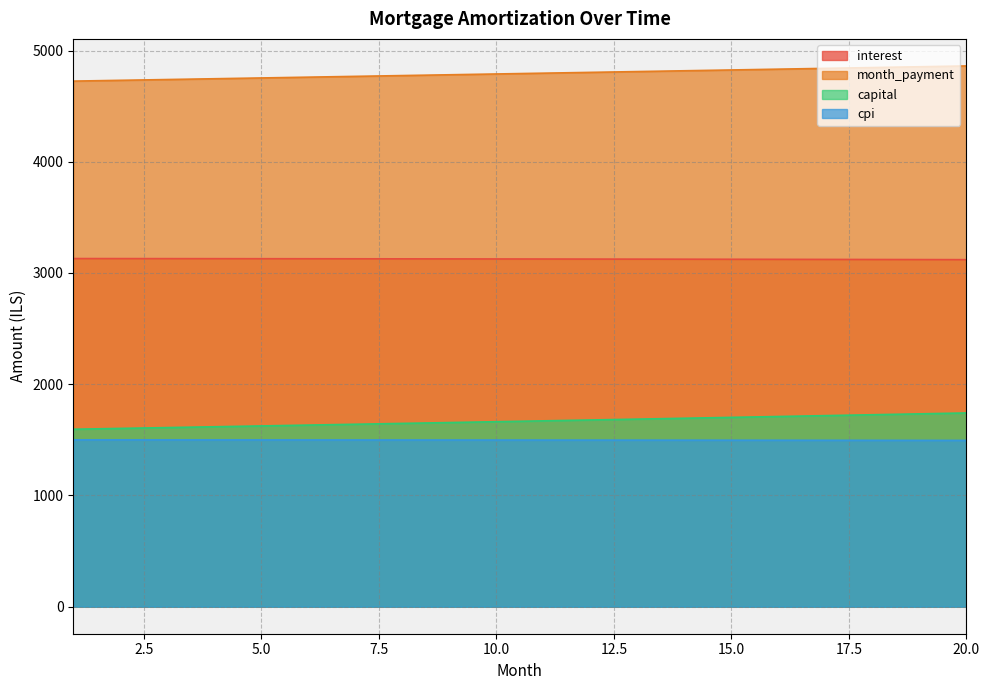

The value of opening_balance at 7 is 3127.5. True or false?

True